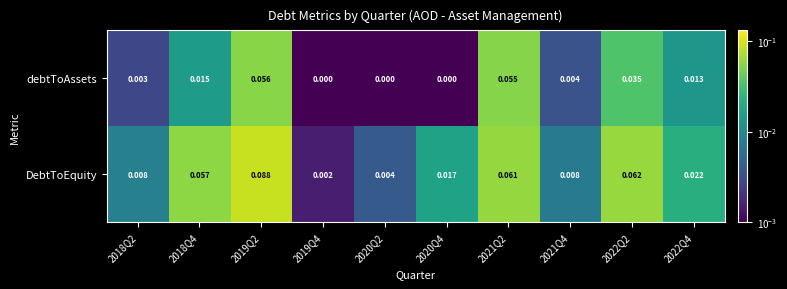

Between 2018Q2 and 2020Q4, which series saw the biggest shift?

DebtToEquity